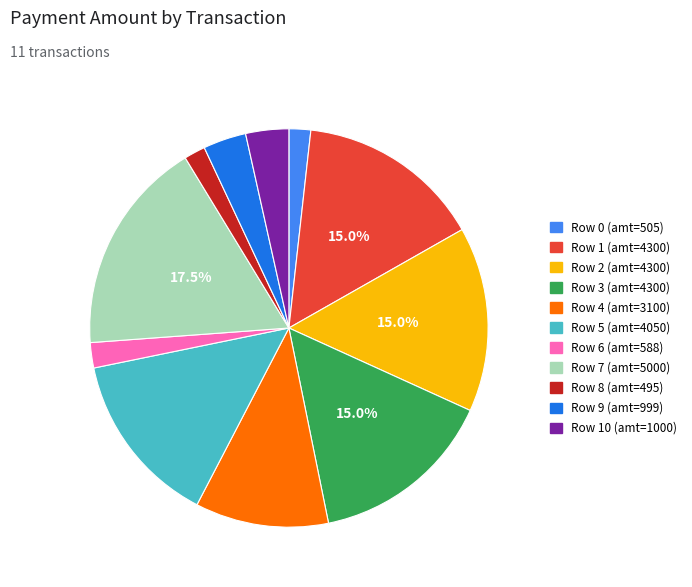

Is there a majority slice in this chart?

No